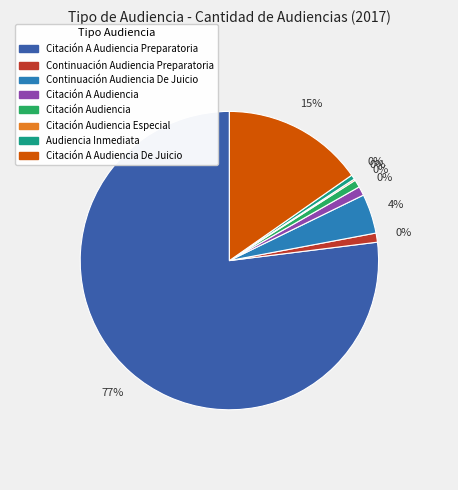

Count the number of slices in the pie.

8